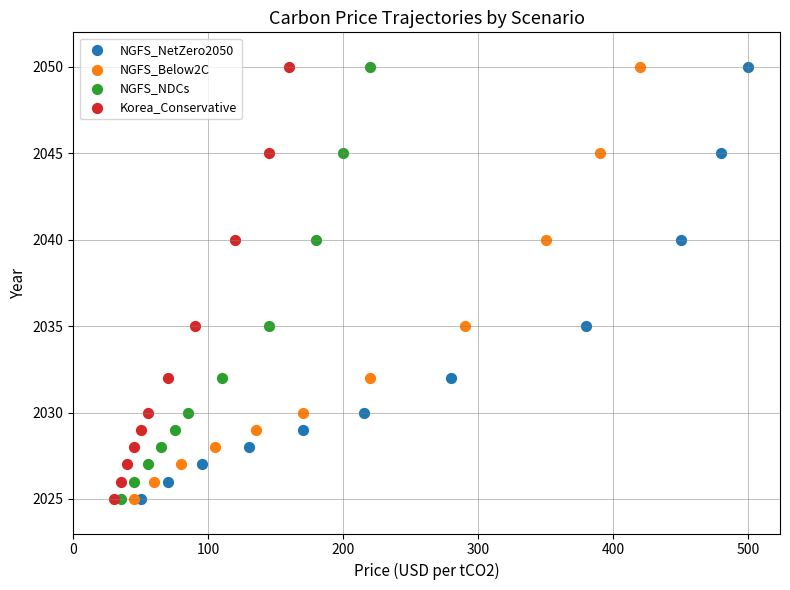

What are all the series names shown in the legend?

NGFS_NetZero2050, NGFS_Below2C, NGFS_NDCs, Korea_Conservative